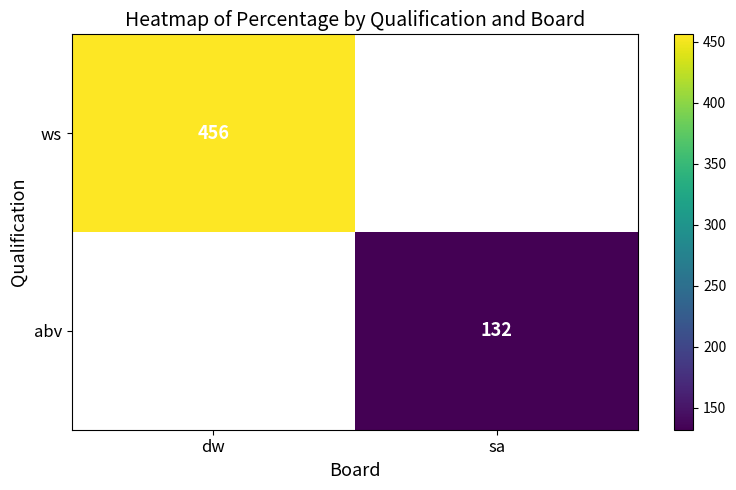

Is the value of ws at dw greater than the value of abv at sa?

Yes